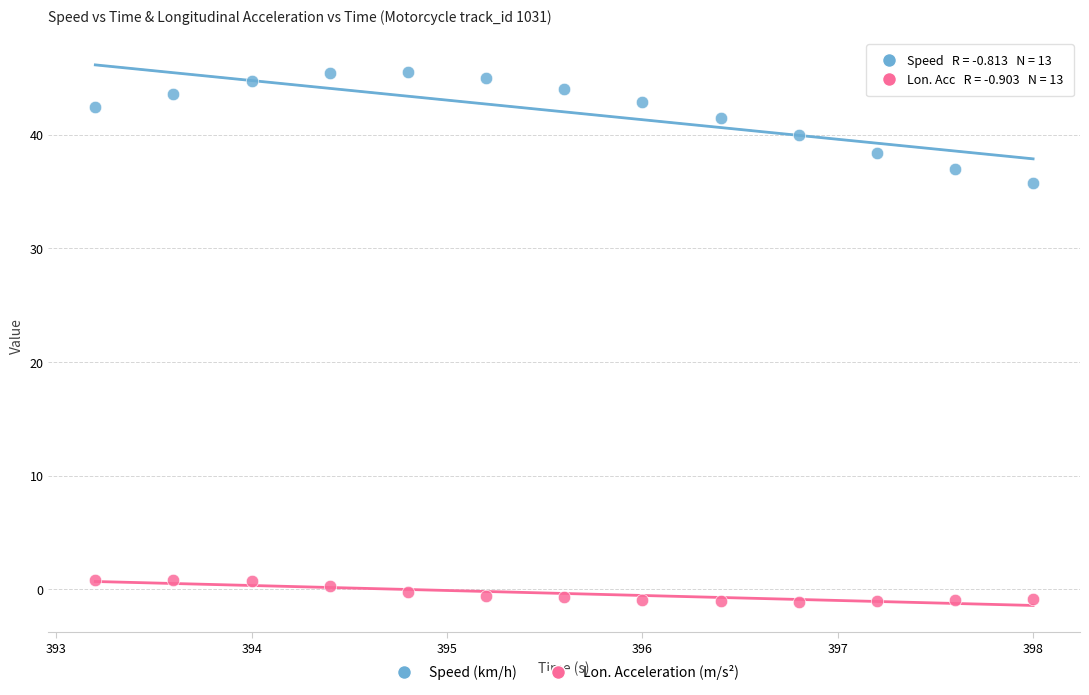

Which series has the largest Y range (max minus min)?

Speed (km/h)